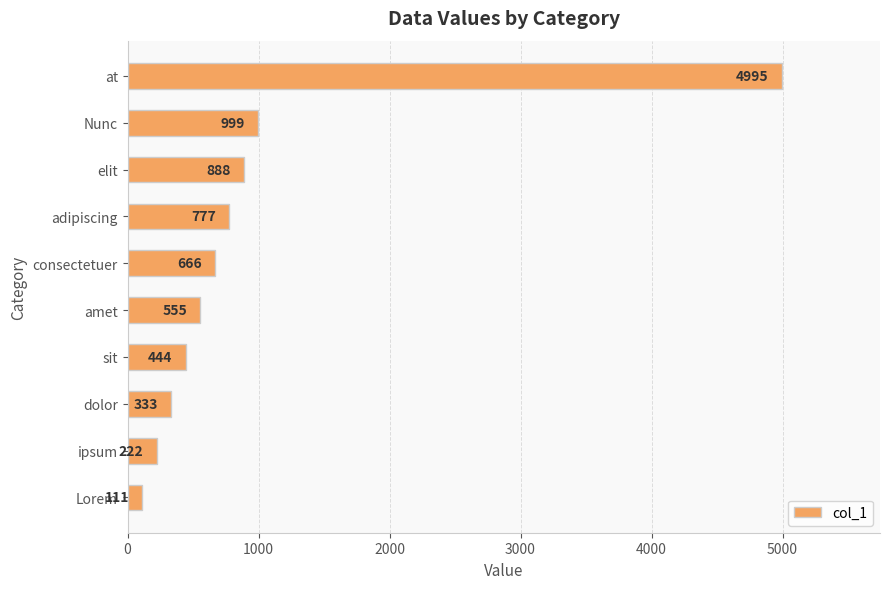

What is the smallest value displayed?

111